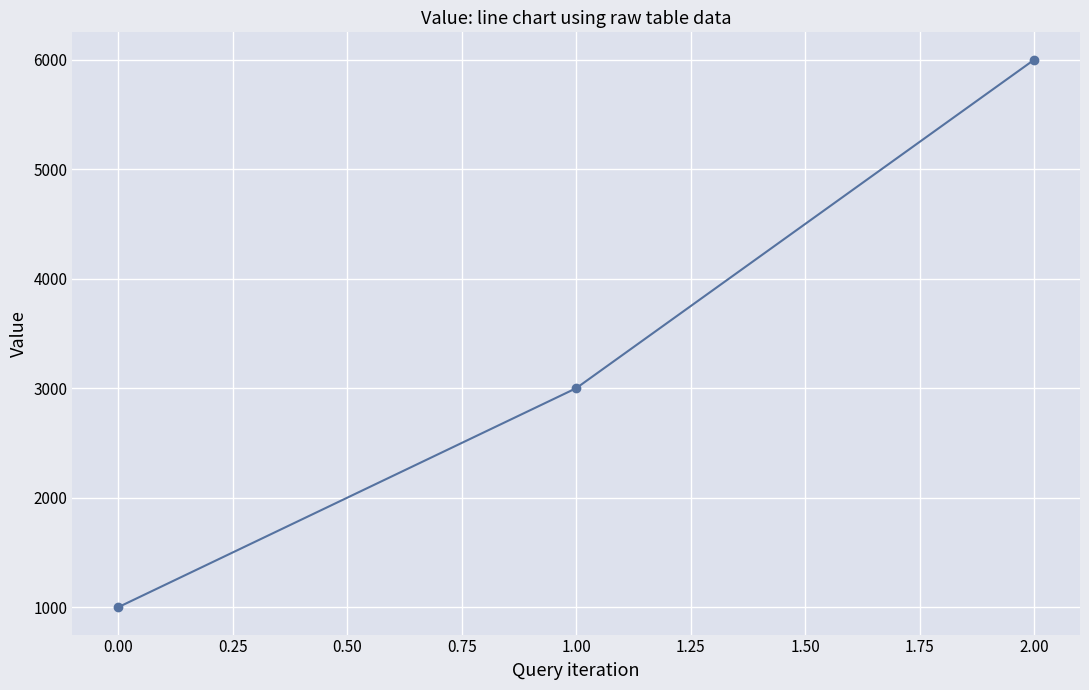

Rank the categories by value from lowest to highest.

0.00, 1.00, 2.00